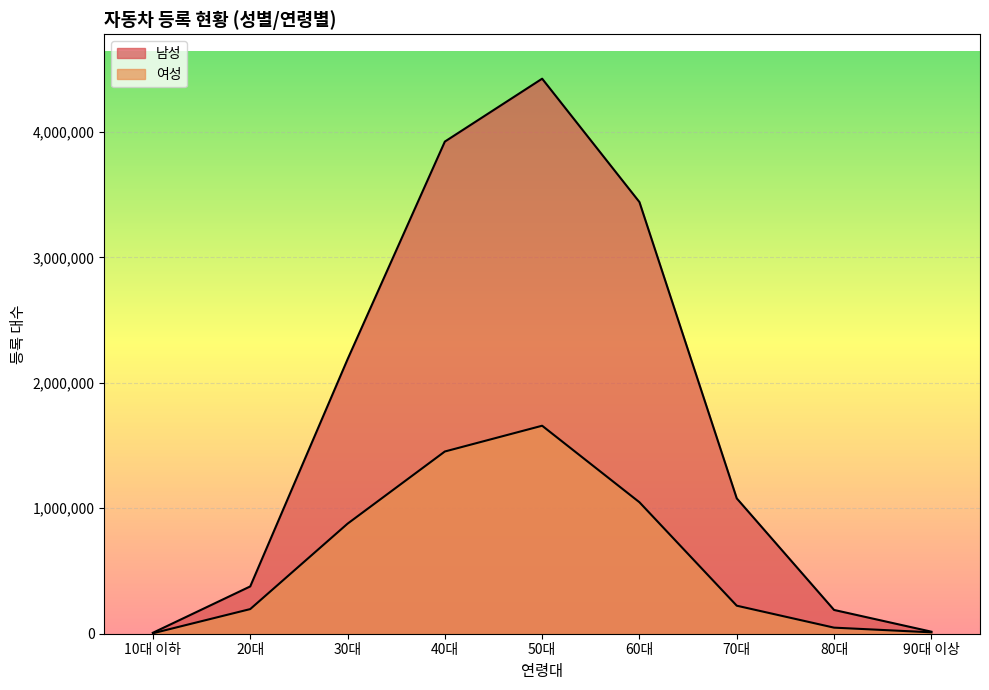

At which category is the sum across all series the highest?

50대